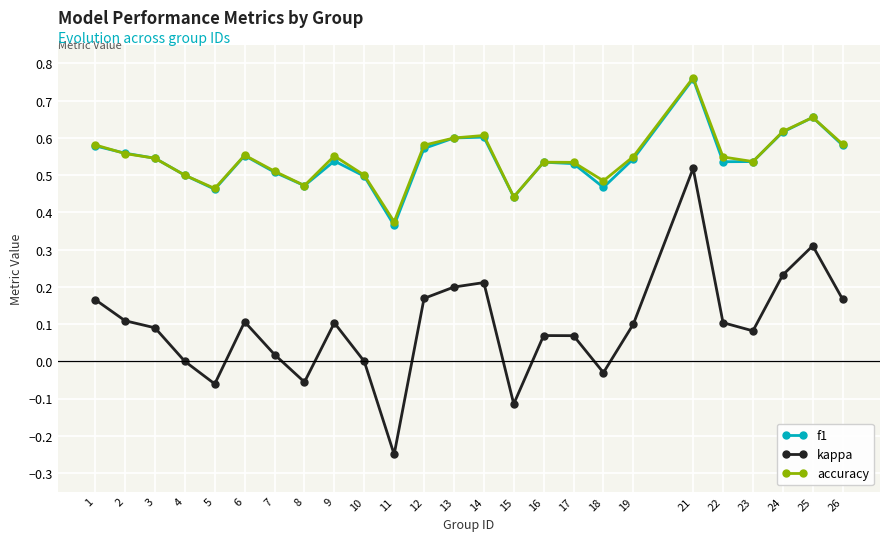

How many interior local peaks does the kappa series have?

6